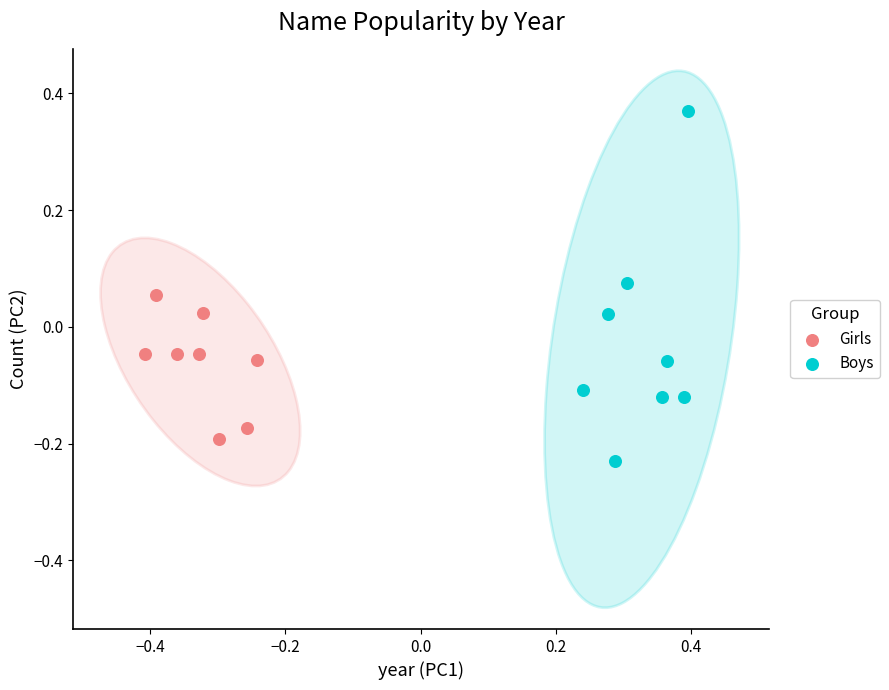

Which series contains the highest Y value?

Boys